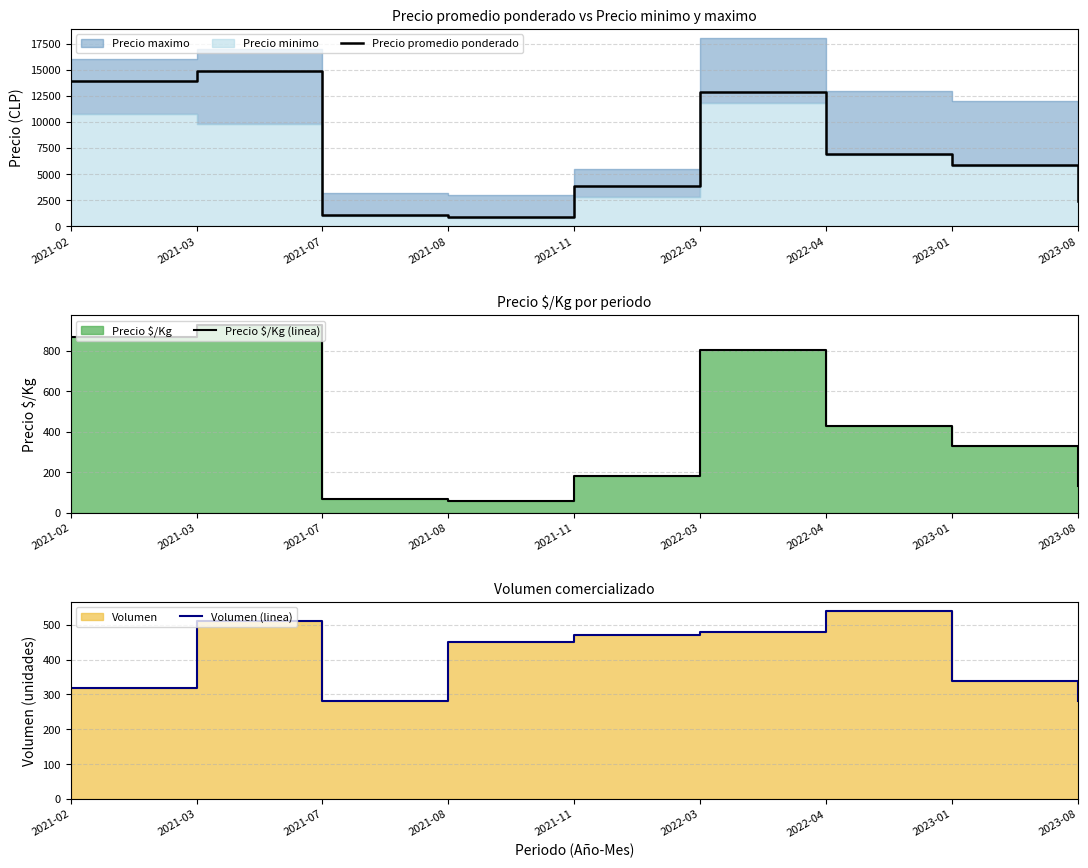

True or false: Precio $/Kg (linea) has more than 2 points higher than both neighbors.

False